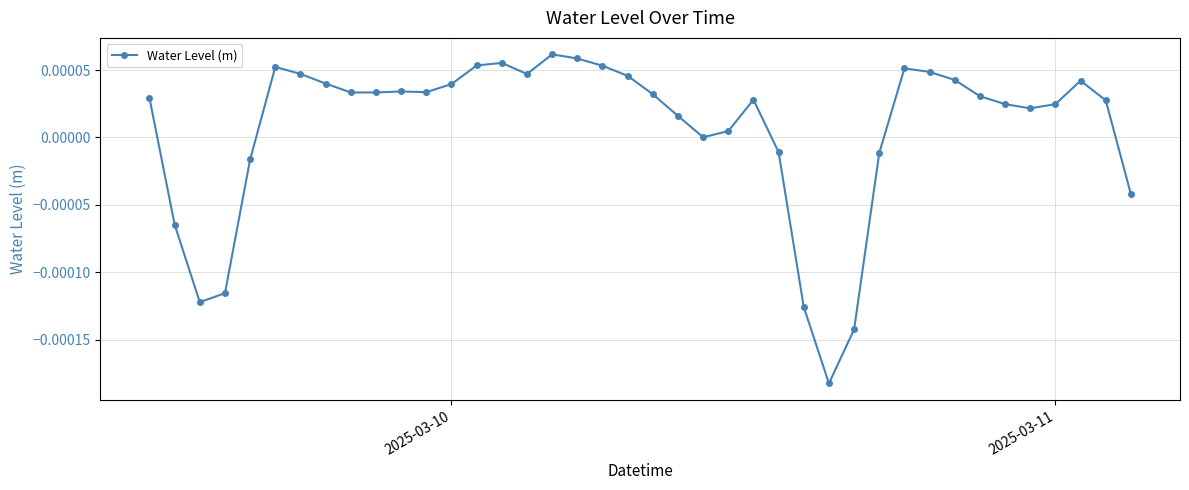

True or false: there are more than 0 points higher than both neighbors.

True